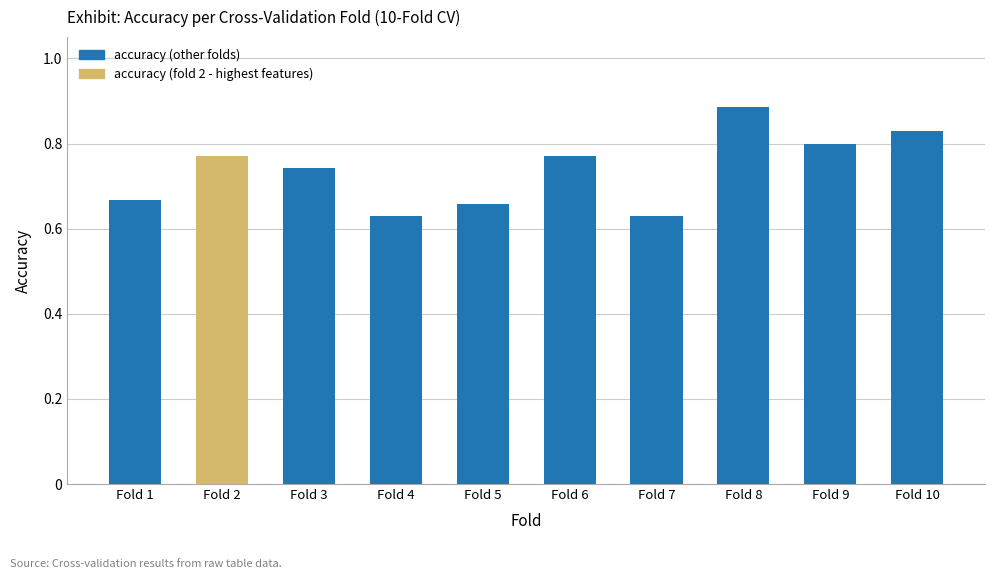

Which category has the highest value across all series?

Fold 8